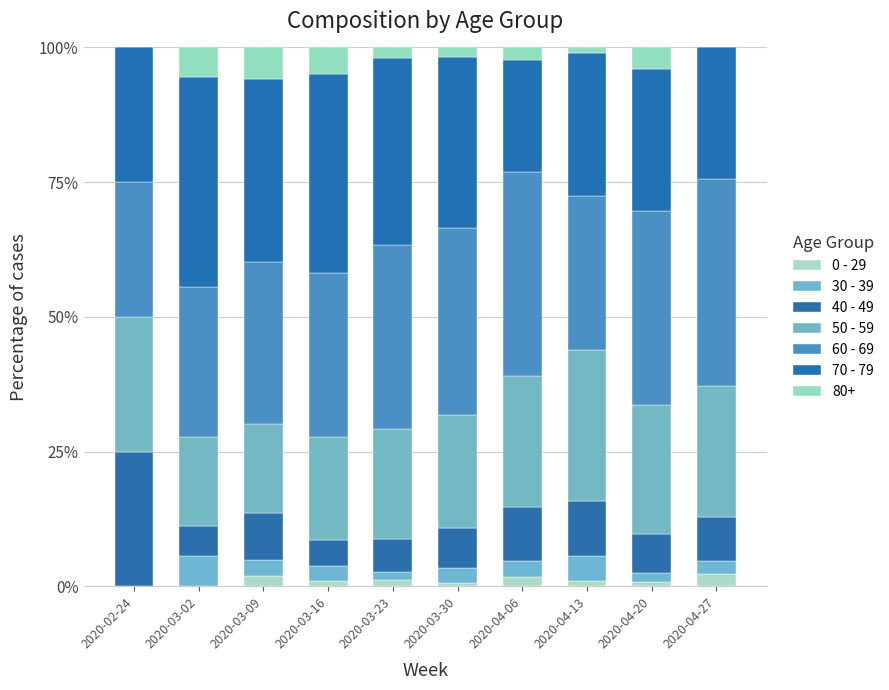

Which series has the widest spread of values?

40 - 49